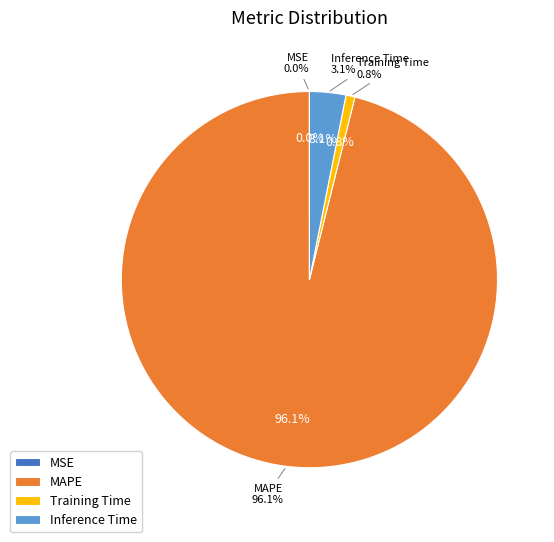

What is the majority slice?

MAPE